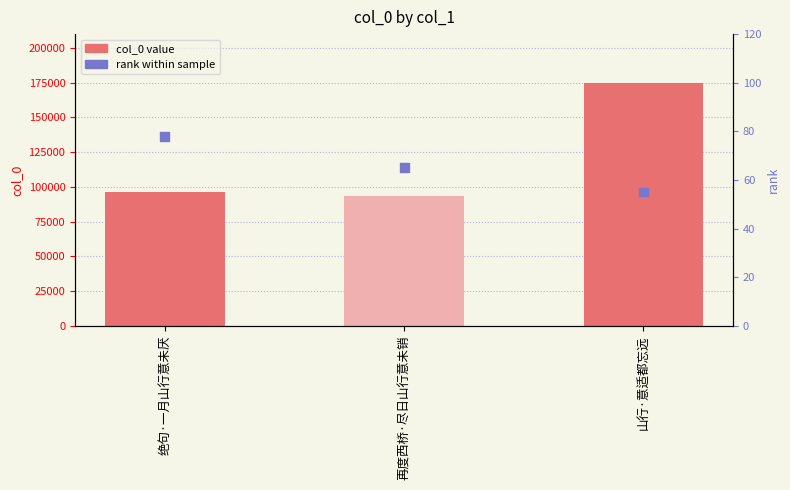

At how many categories does at least one series exceed 128055?

1